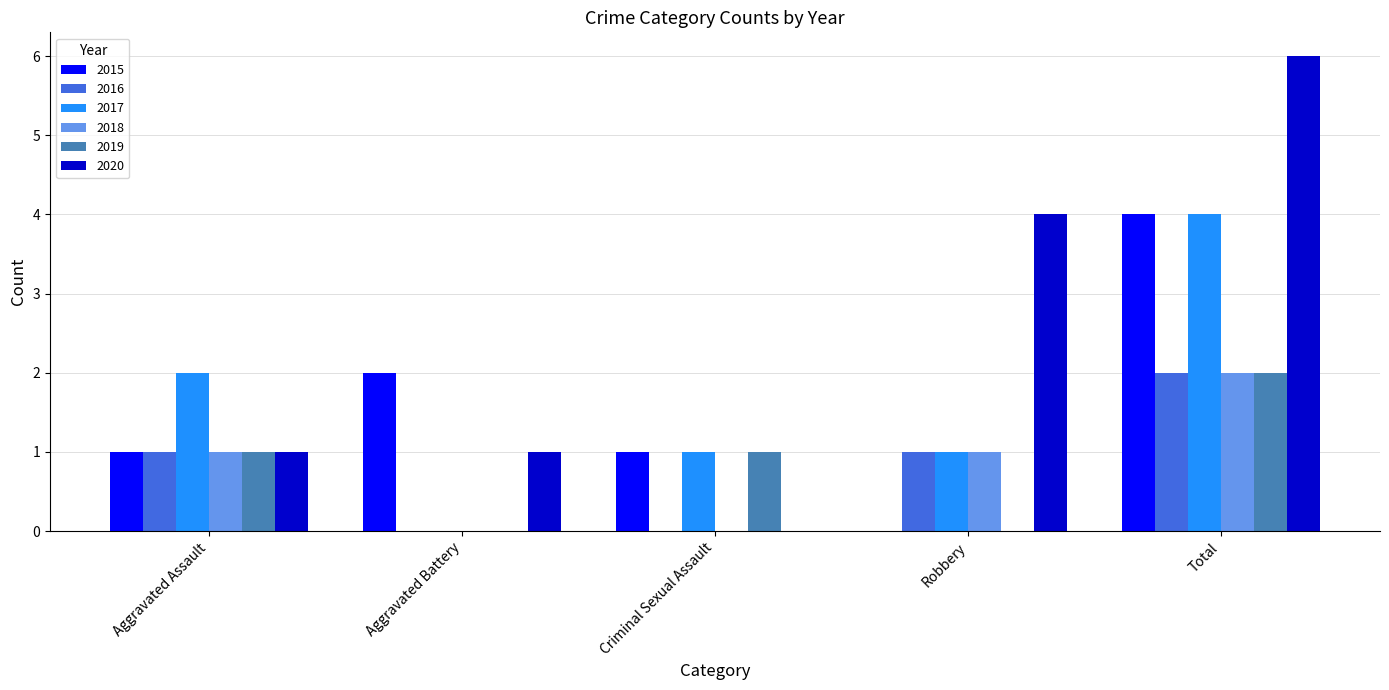

Between Aggravated Assault and Aggravated Battery, which series saw the biggest shift?

2017